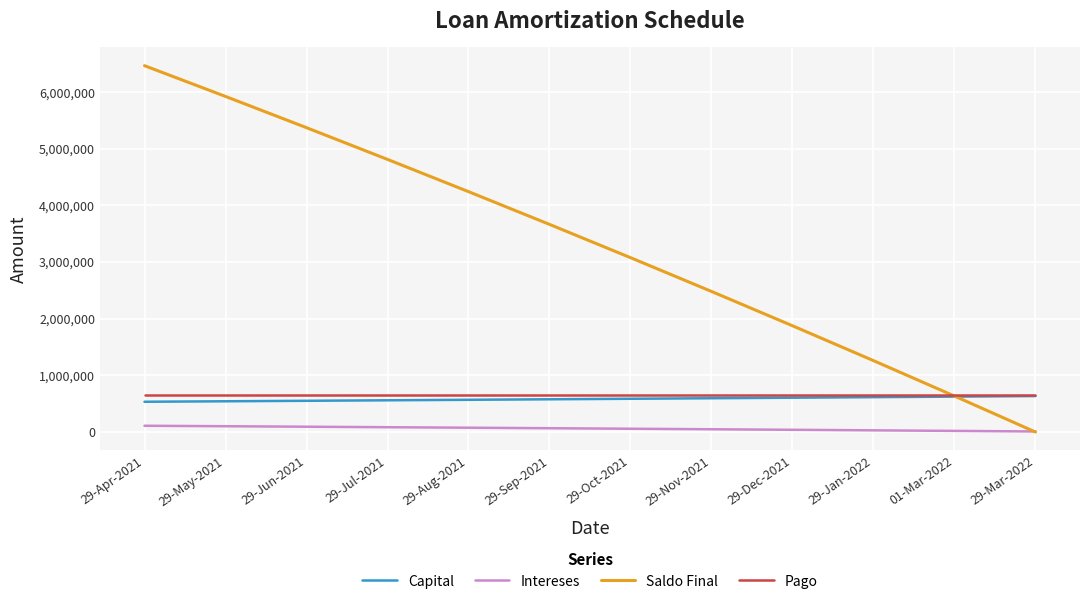

Which series has the largest range (max minus min)?

Saldo Final